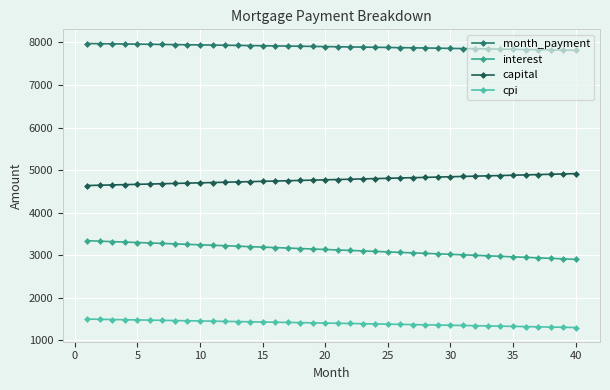

At how many categories does at least one series exceed 6195?

40